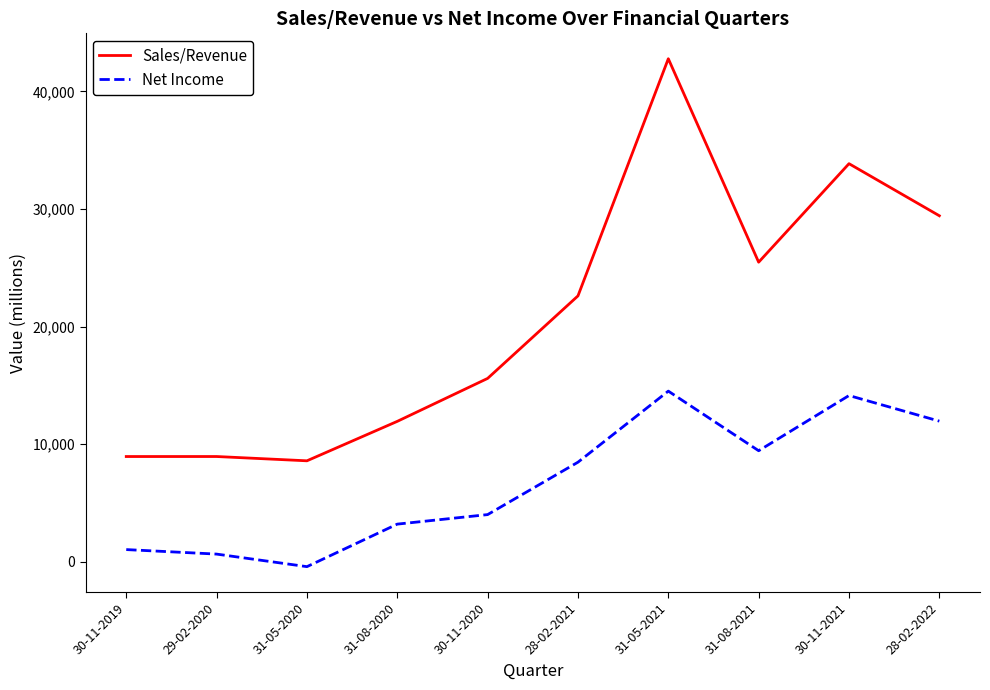

Is it true that Sales/Revenue equals 18649.8 at 30-11-2021?

False